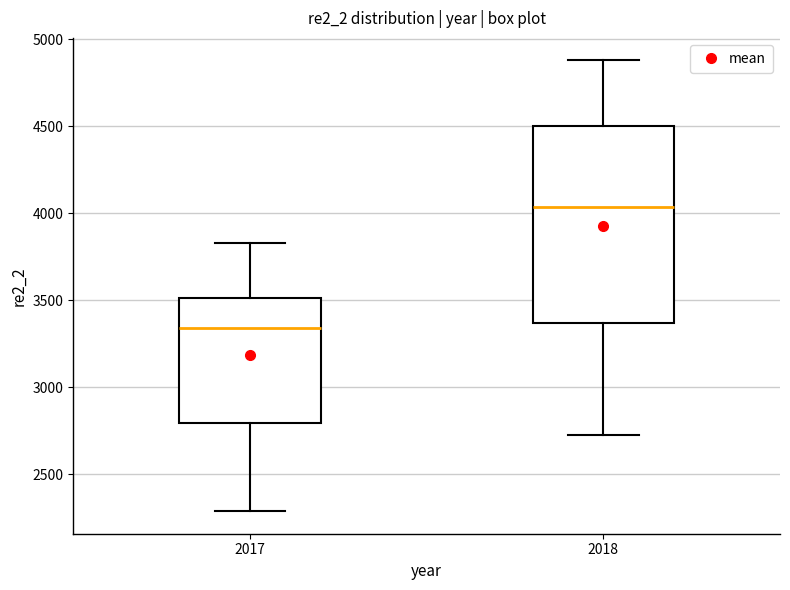

Reading left to right, read every box against the y-axis: the position of its median line, the range the box covers, and the ends of its whiskers. The values are not printed on the chart, so give them approximately, as read against the axis.

2017: median 3350, box 2800 to 3500, whiskers 2300 to 3850
2018: median 4050, box 3350 to 4500, whiskers 2750 to 4900